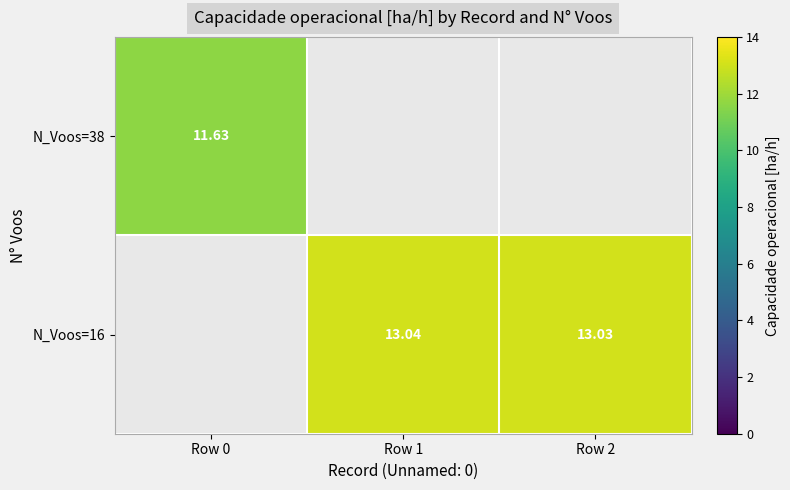

Is the value of N_Voos=38 at Row 0 greater than the value of N_Voos=16 at Row 2?

No